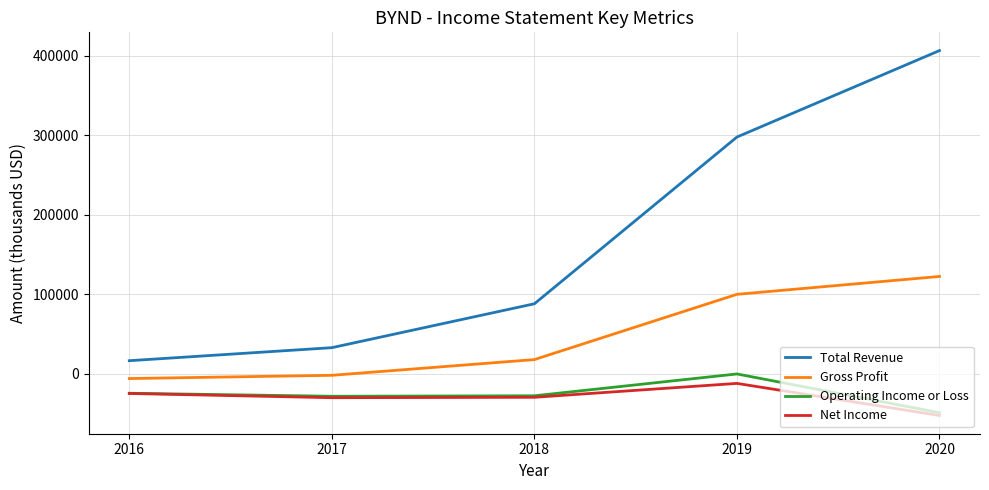

Rank the series by their maximum value, from lowest to highest.

Net Income, Operating Income or Loss, Gross Profit, Total Revenue